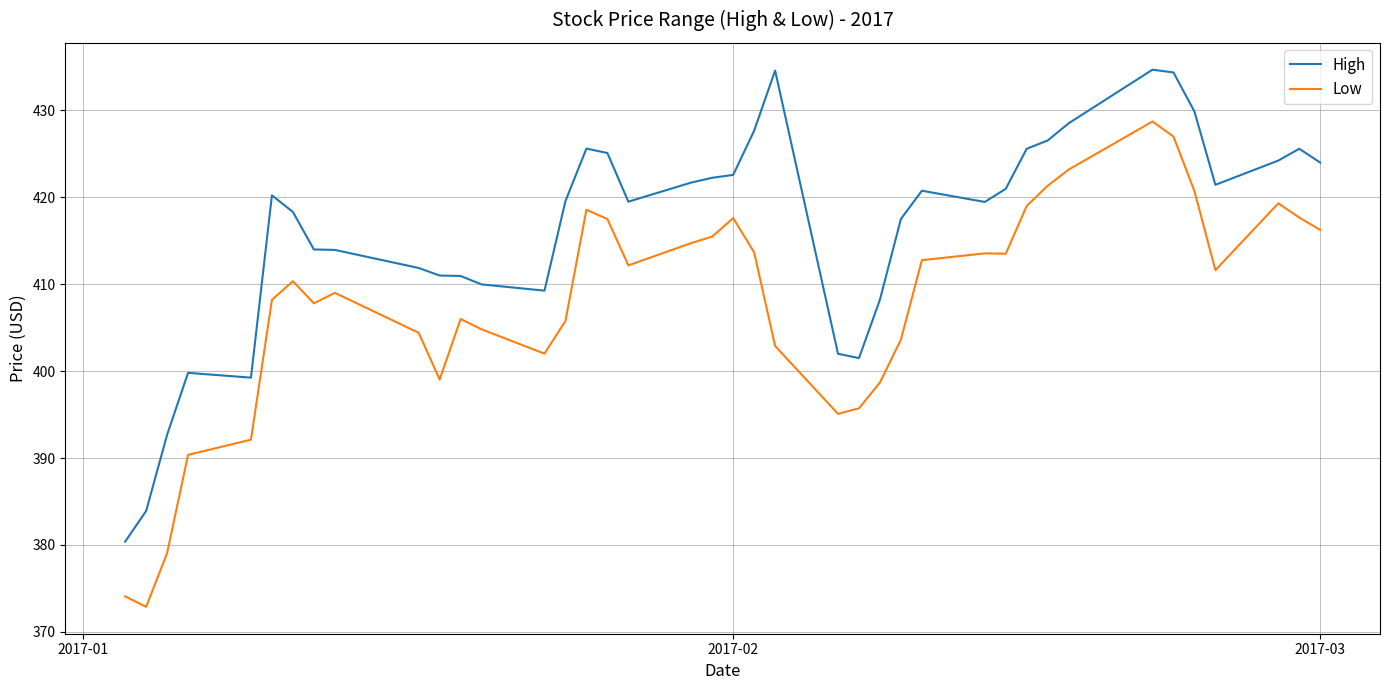

True or false: High and Low intersect in this chart.

False